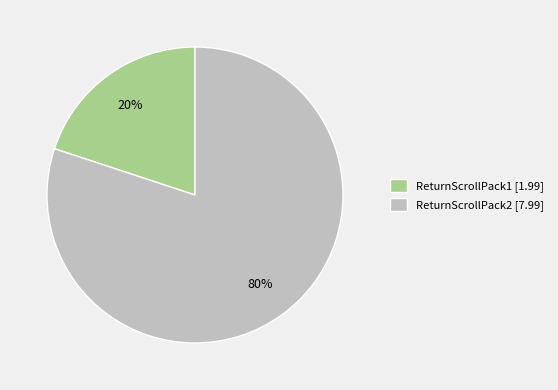

Which slice is the largest?

ReturnScrollPack2